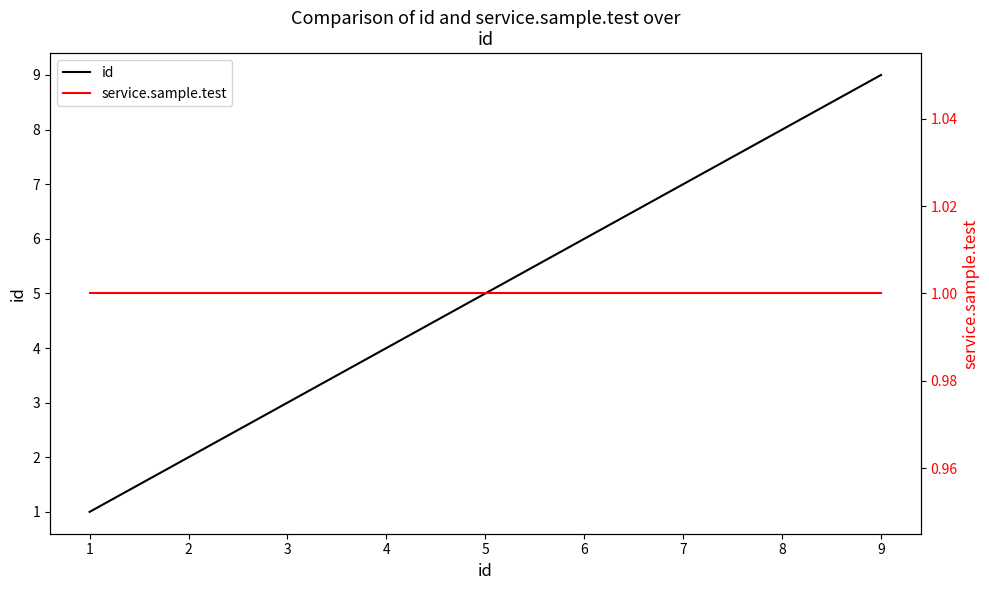

What are all the series names shown in the legend?

id, service.sample.test